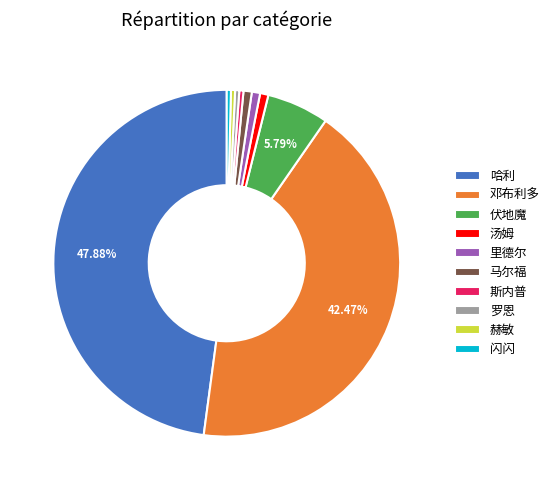

What is the largest slice in the pie chart?

哈利